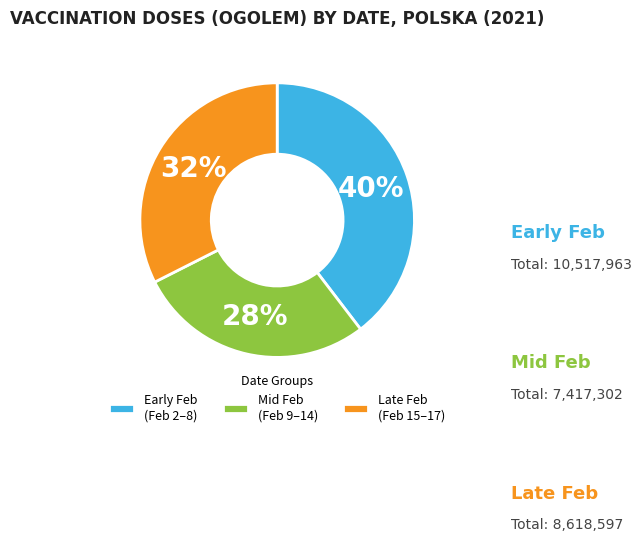

To the nearest percent, what is the average slice percentage?

33%